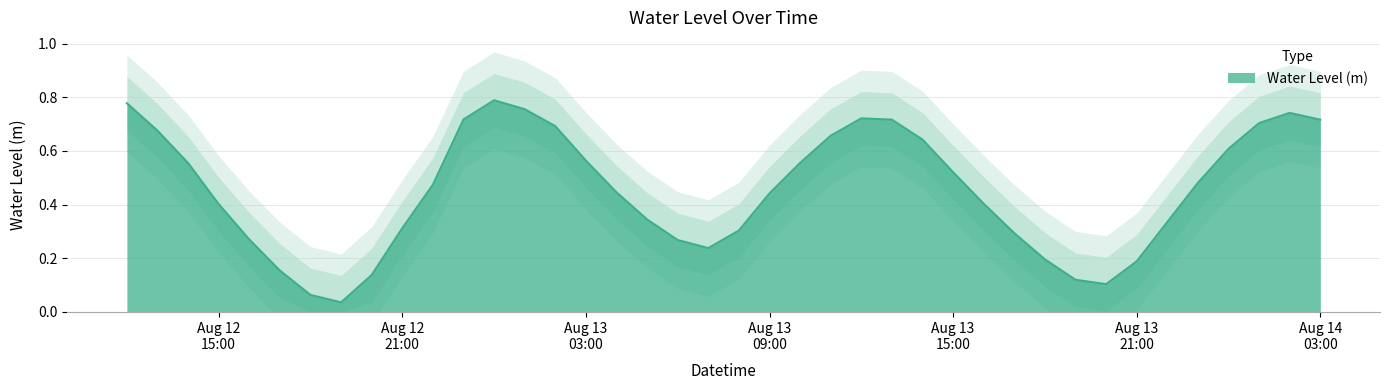

Reading left to right, extract all data points from this chart.

0.8	0.7	0.6	0.4	0.3	0.2	0.1	0.0	0.1	0.3	0.5	0.7	0.8	0.8	0.7	0.6	0.4	0.3	0.3	0.2	0.3	0.4	0.6	0.7	0.7	0.7	0.6	0.5	0.4	0.3	0.2	0.1	0.1	0.2	0.3	0.5	0.6	0.7	0.7	0.7